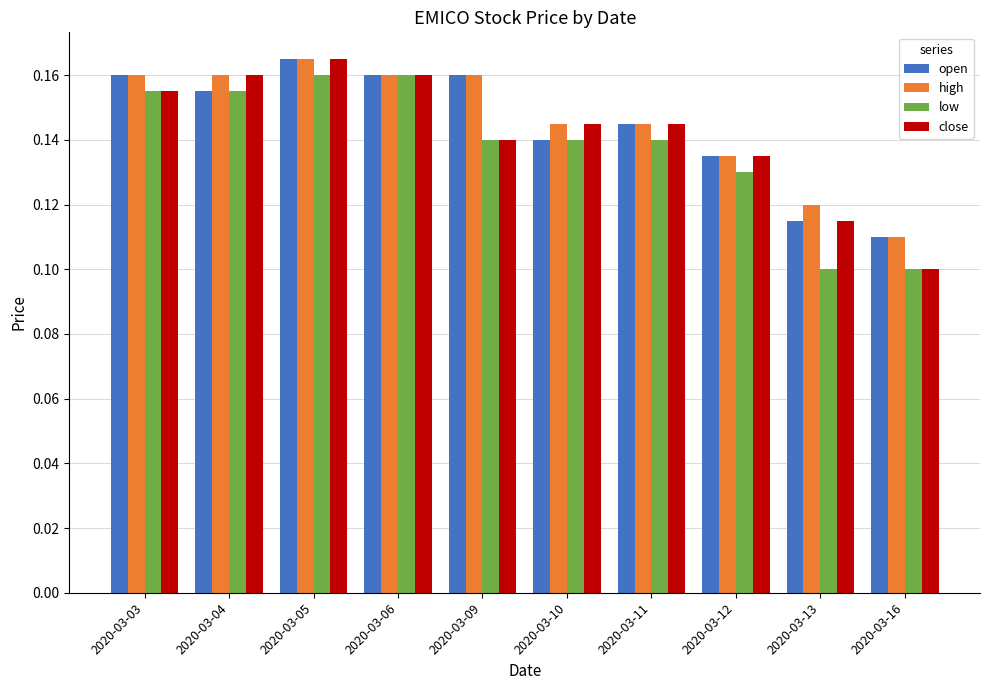

What is the sum of all high values?

1.5